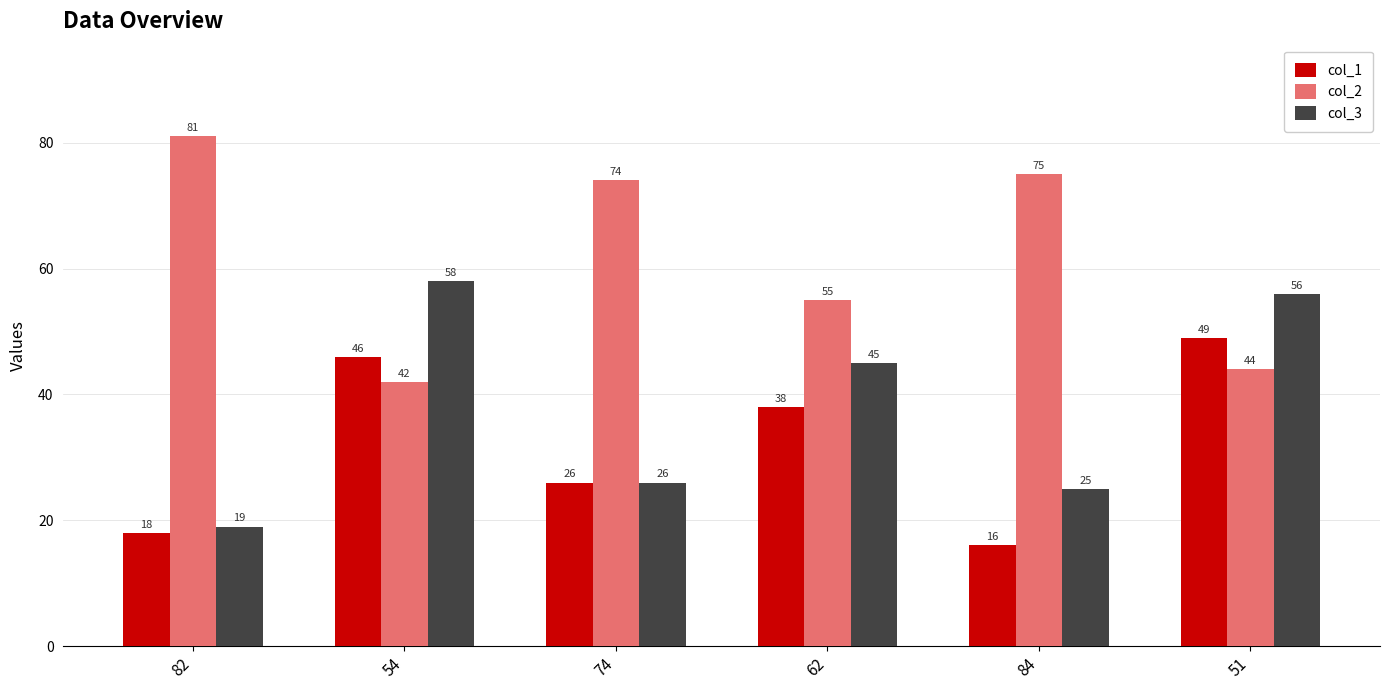

What is the smallest value displayed?

16